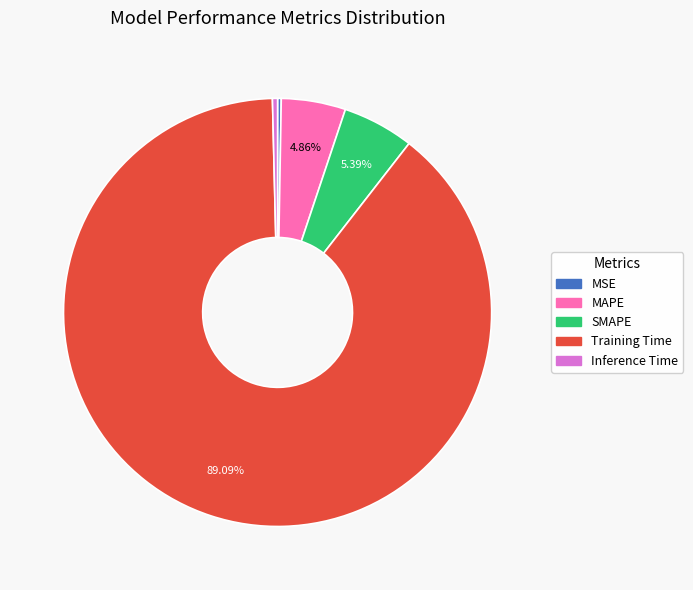

What is the largest slice in the pie chart?

Training Time